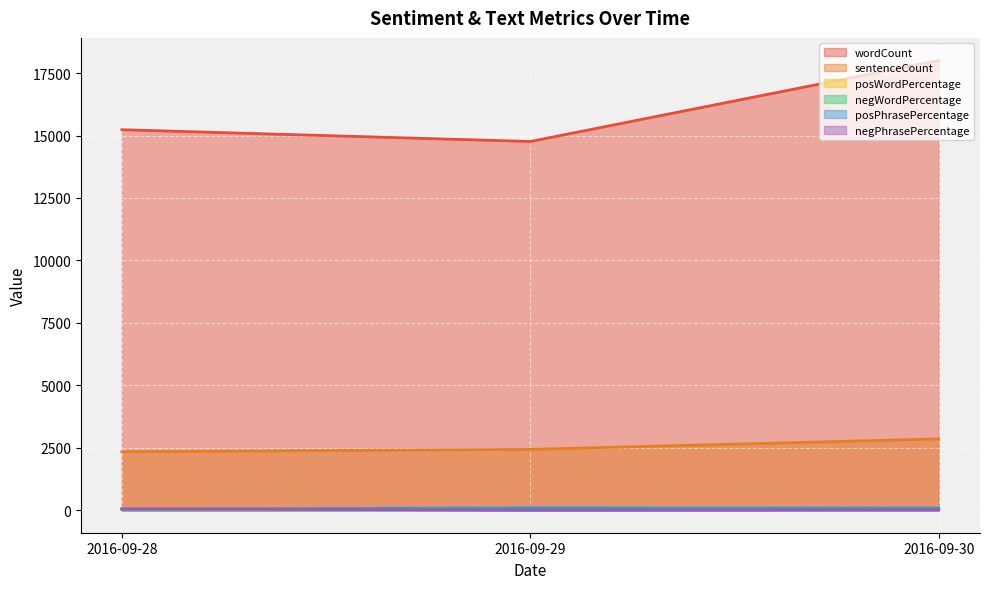

List the series in order of their peak value, highest first.

wordCount, sentenceCount, posPhrasePercentage, posWordPercentage, negPhrasePercentage, negWordPercentage